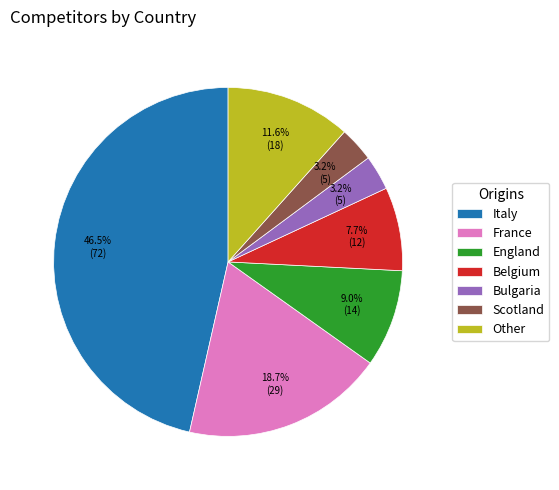

How many segments does this pie chart have?

7